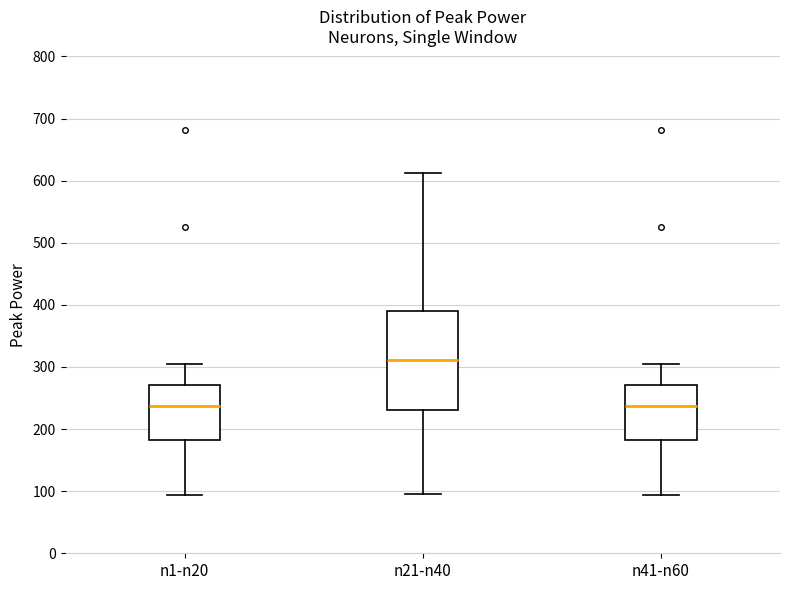

Comparing the boxes themselves (not the whiskers), which one is the tallest?

n21-n40